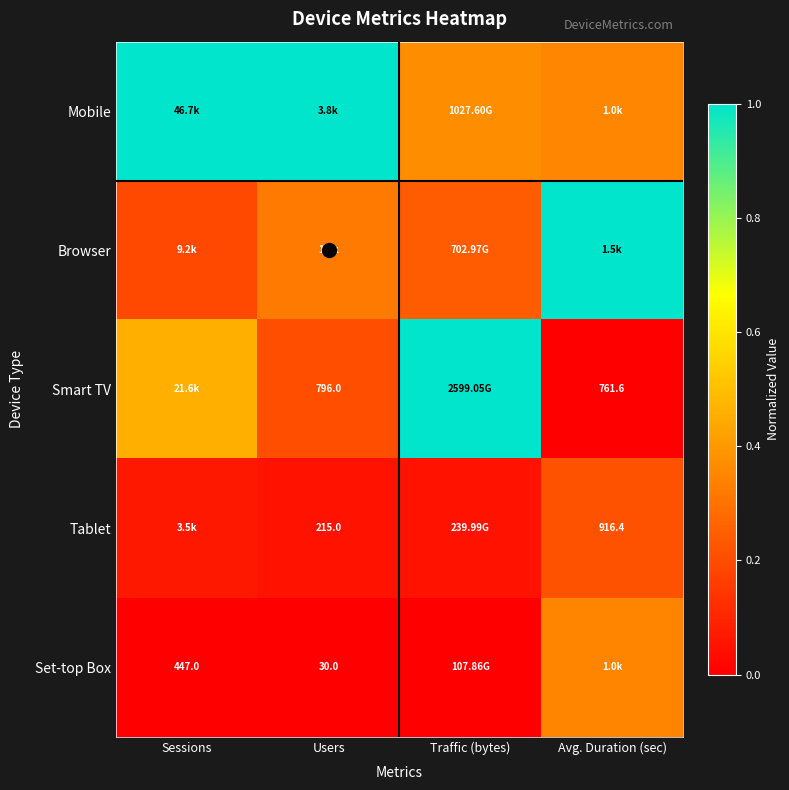

What is the sum of all Mobile values?

2.7